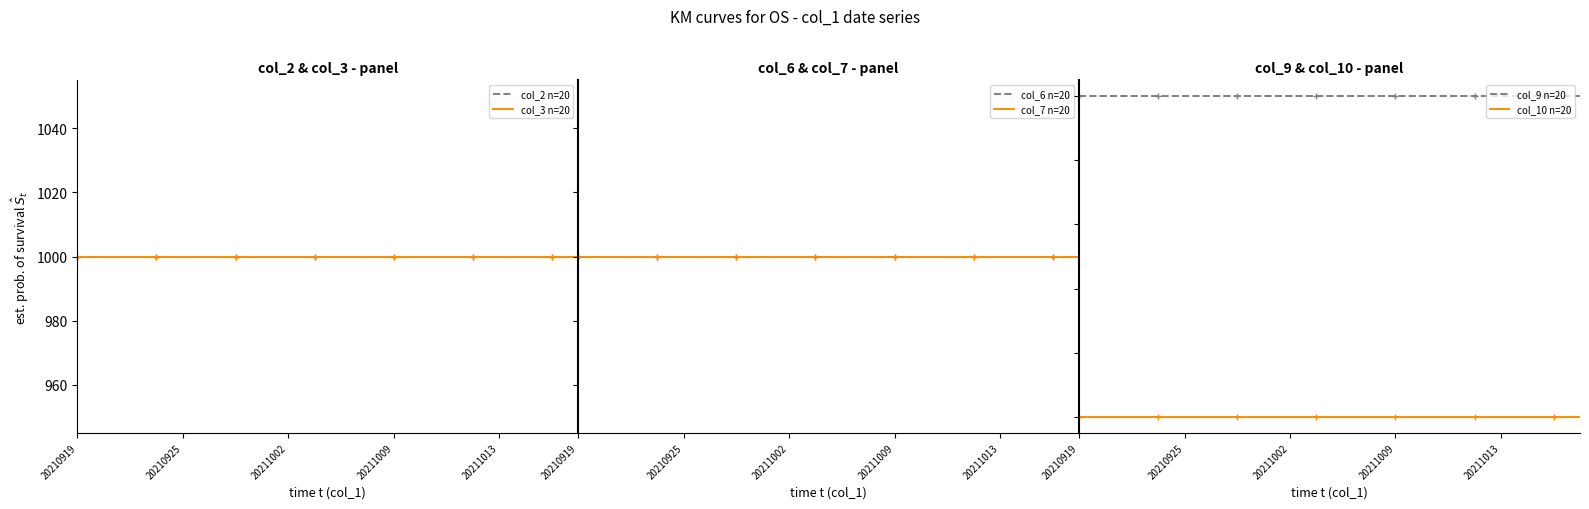

What is the average value of the col_3 n=20 series?

1000